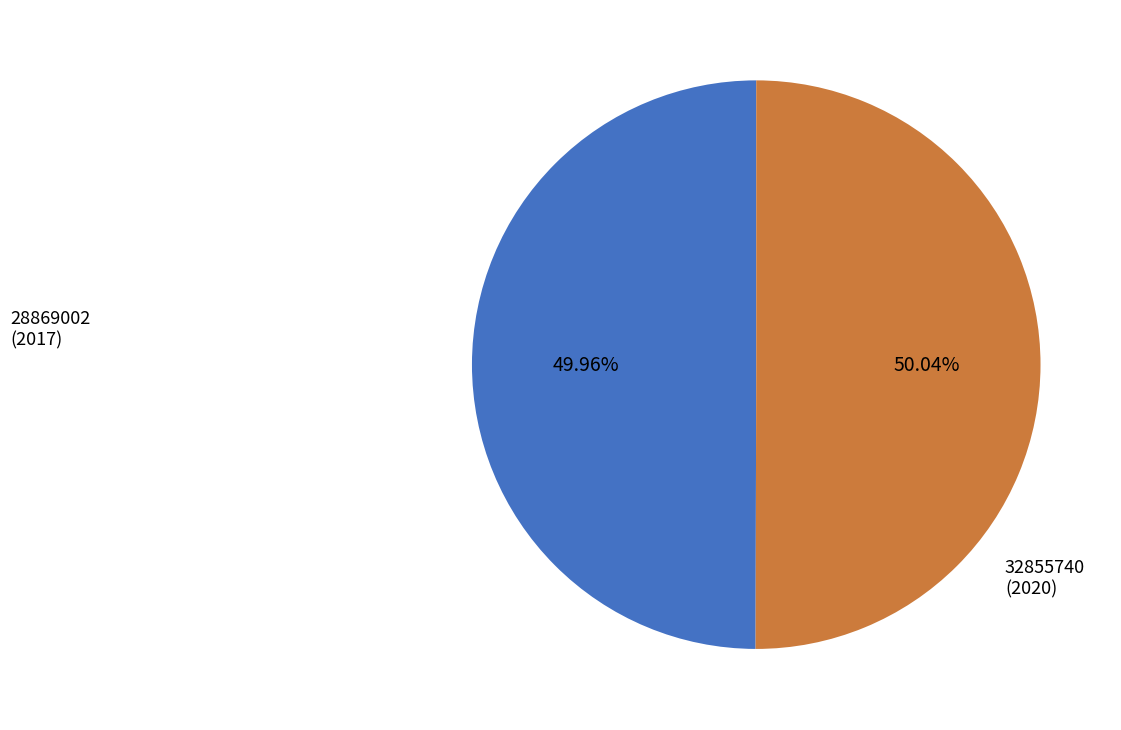

Is there a majority slice in this chart?

Yes